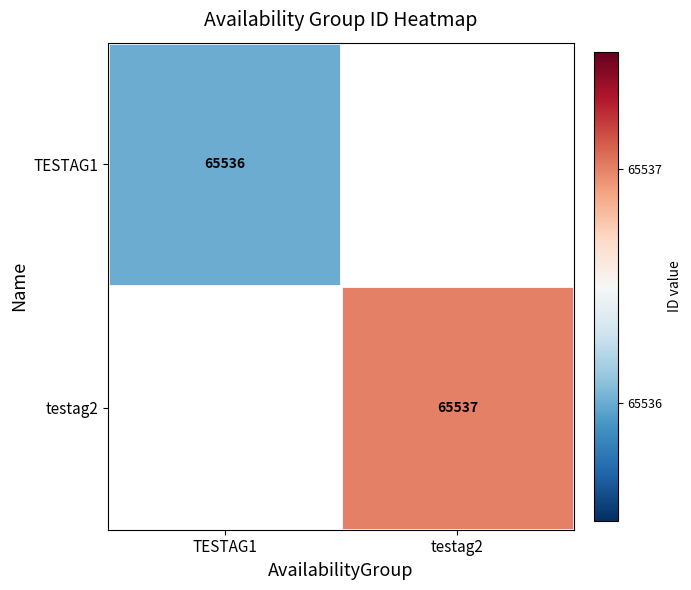

Is it true that TESTAG1 equals 65536 at TESTAG1?

True